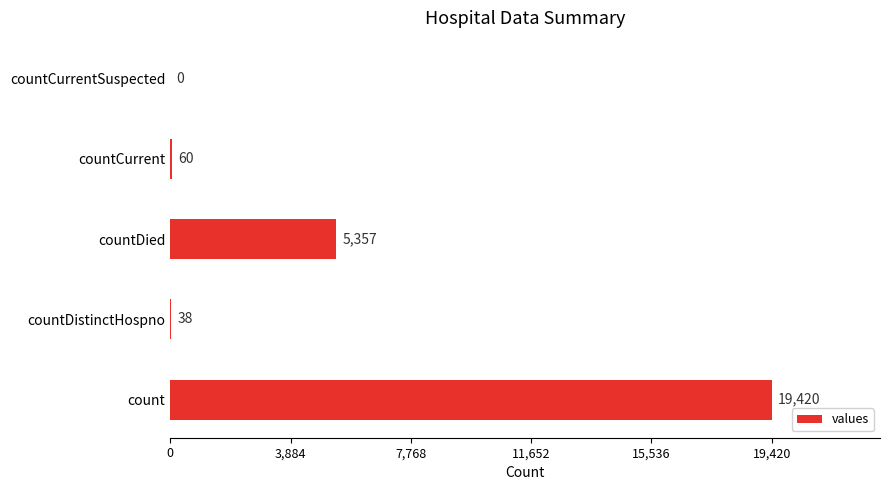

Where is the data nearest to the value 9710?

countDied